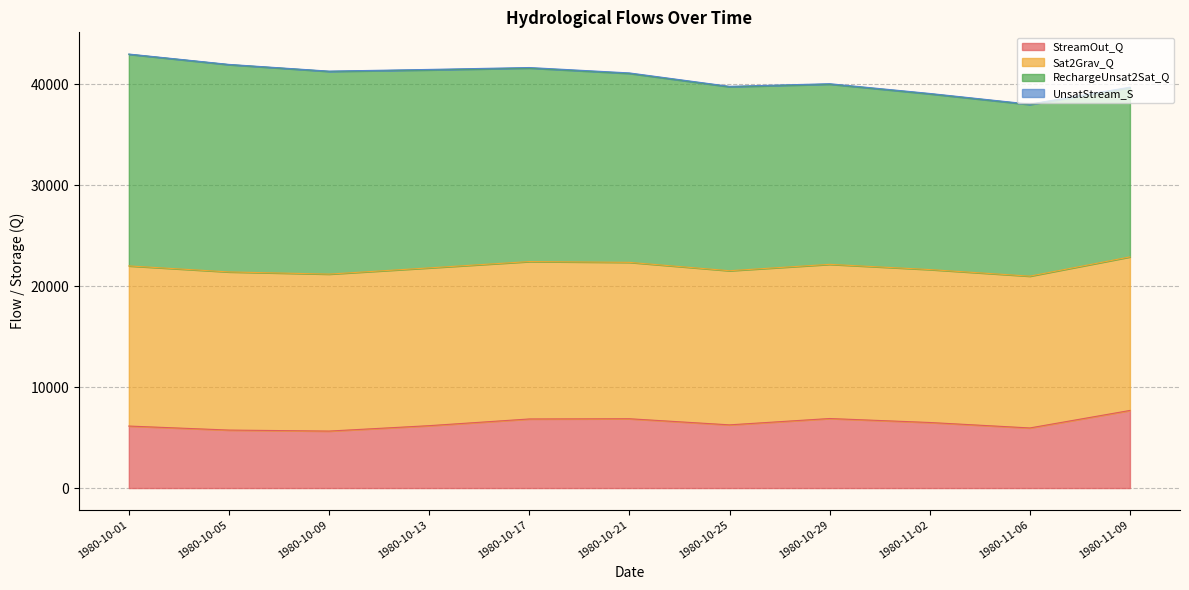

What is the value of the StreamOut_Q point at the 9th from the left?

6495.8